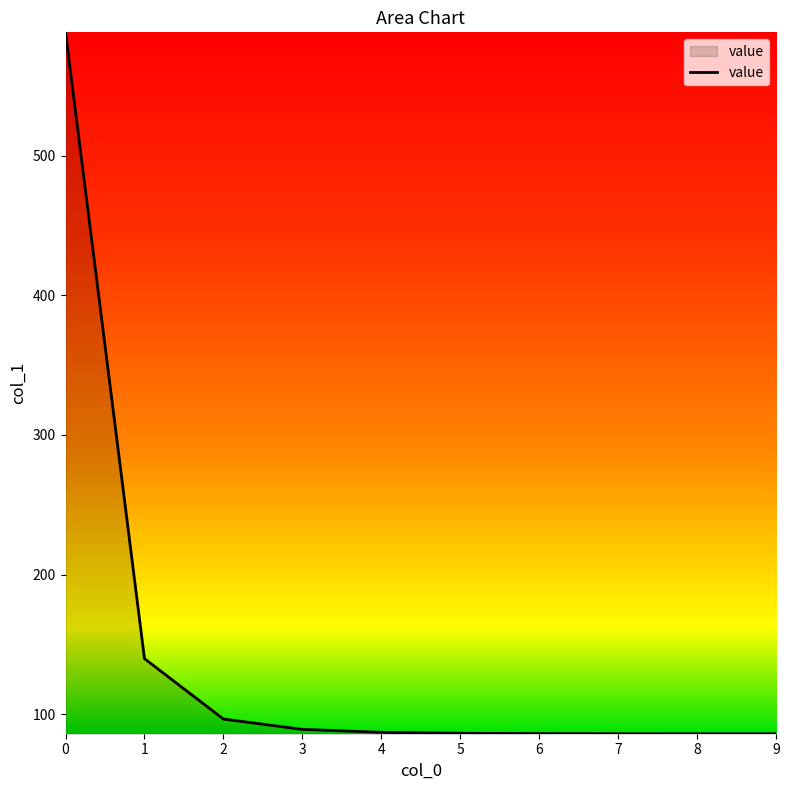

True or false: the data shows 140.5 at 2.

False